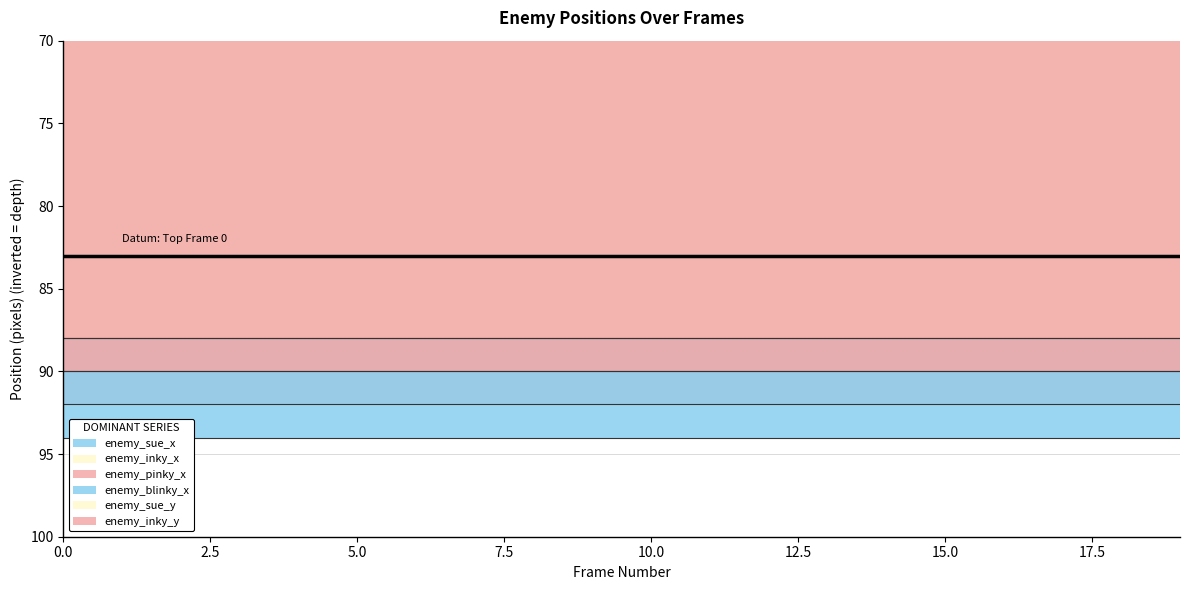

What are all the series names shown in the legend?

enemy_sue_x, enemy_inky_x, enemy_pinky_x, enemy_blinky_x, enemy_sue_y, enemy_inky_y